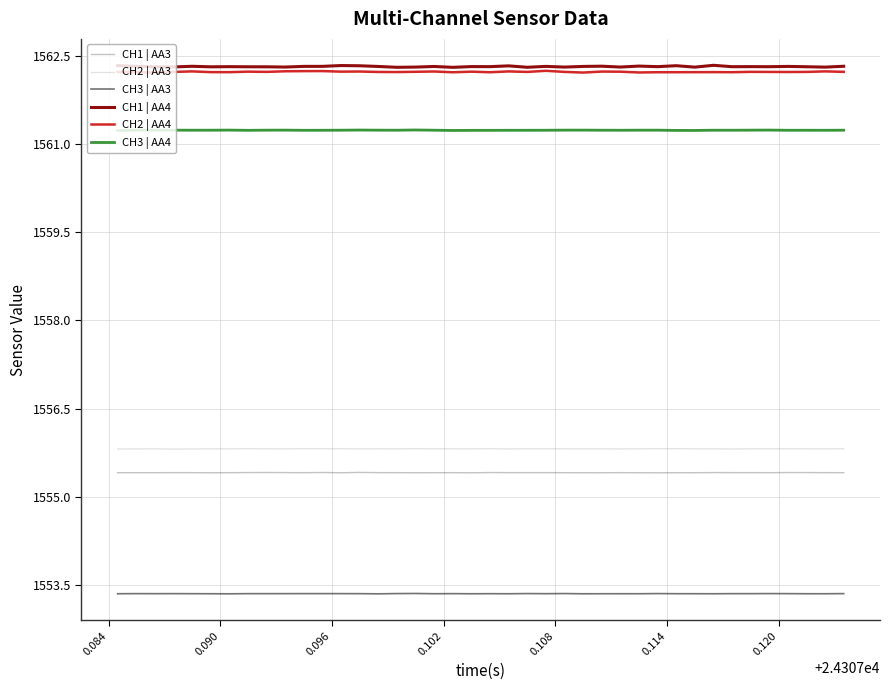

True or false: CH1 | AA4 and CH3 | AA4 cross at least once.

False